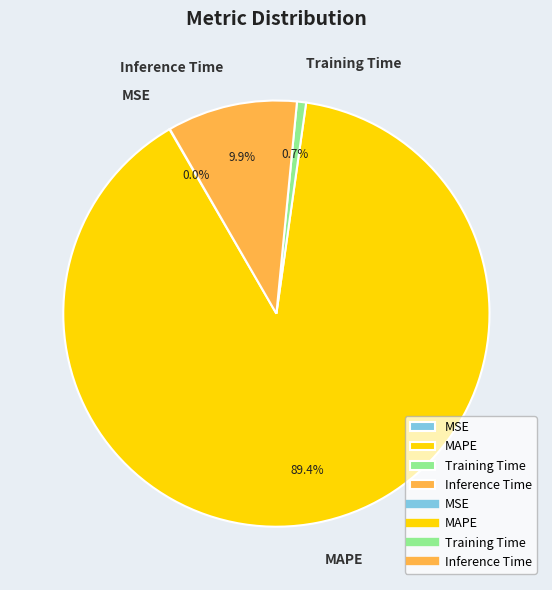

Does MAPE account for over 50% of the chart?

Yes